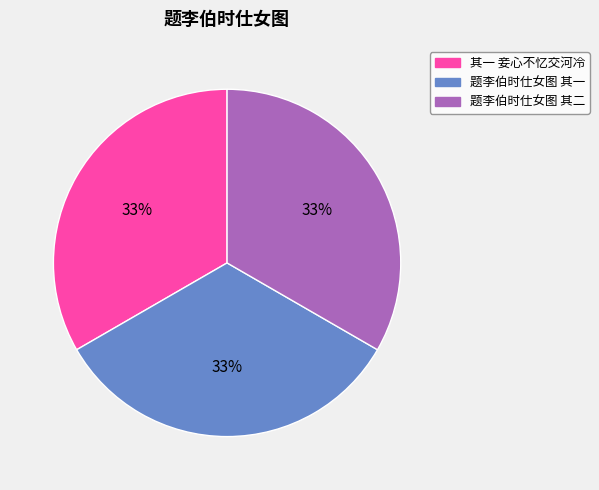

Is there any slice that represents more than half of the pie?

No